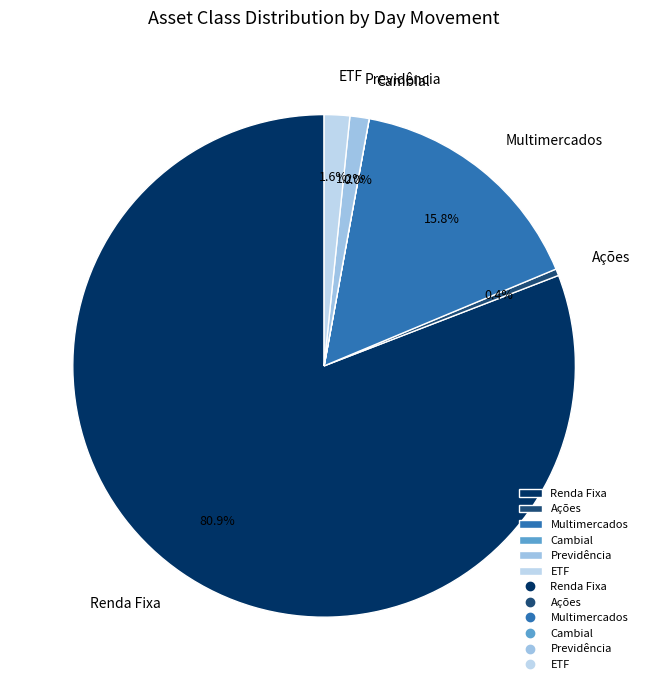

Which category has the biggest portion of the pie?

Renda Fixa